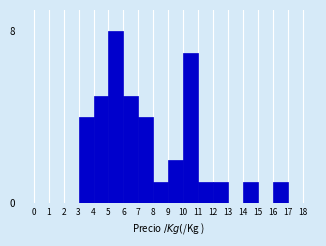

Reading left to right, what are all the values shown in this chart?

0=0	1=0	2=0	3=4	4=5	5=8	6=5	7=4	8=1	9=2	10=7	11=1	12=1	13=0	14=1	15=0	16=1	17=0